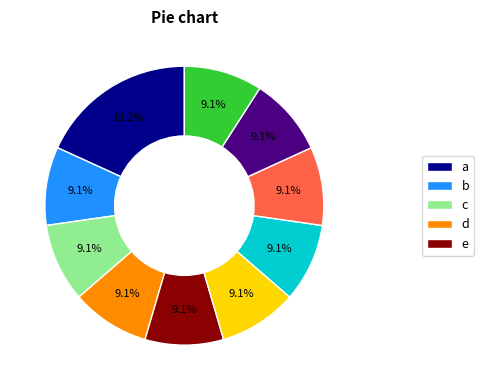

Is there a majority slice in this chart?

No